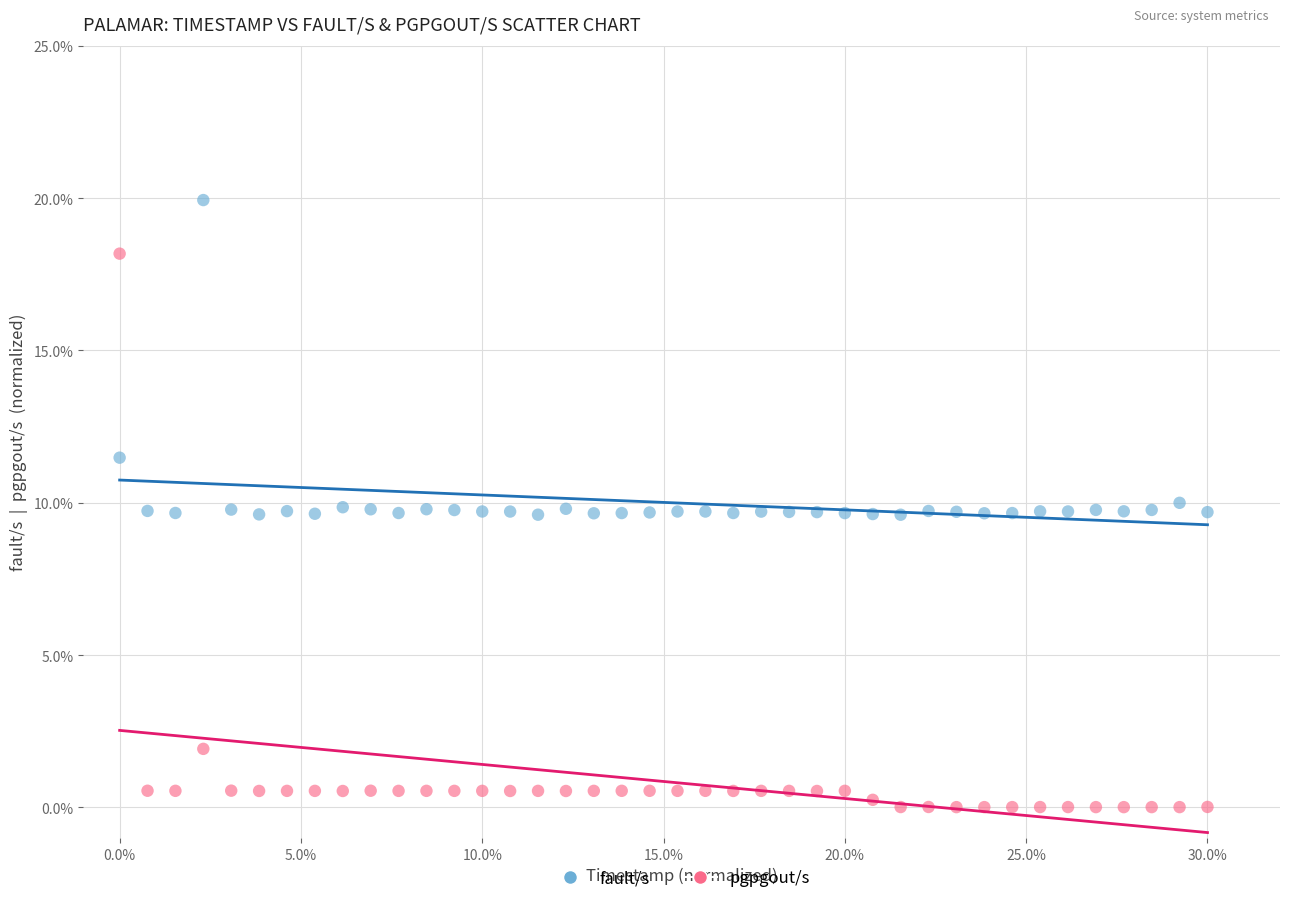

Which series reaches the minimum Y coordinate?

pgpgout/s